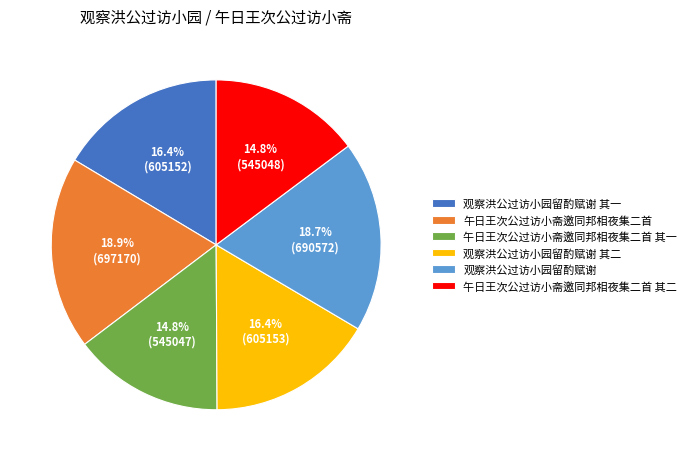

To the nearest percent, what is the difference between the largest and smallest slice percentages?

4%